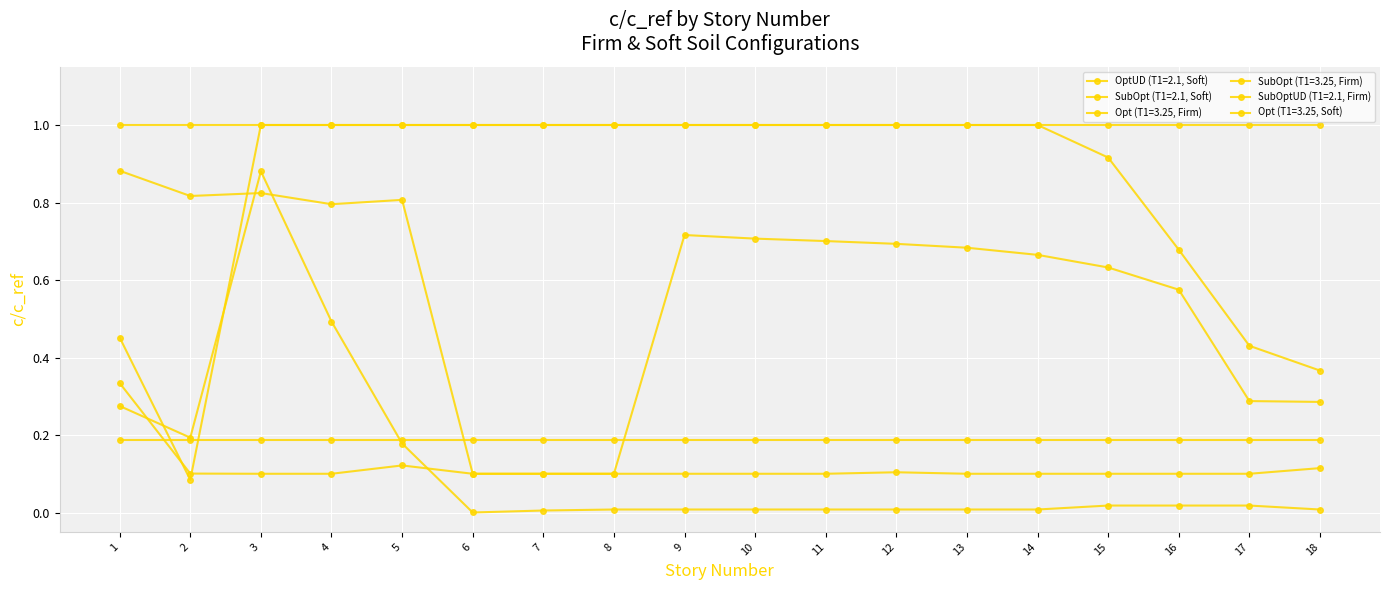

Is the value of SubOptUD (T1=2.1, Firm) at 4 greater than the value of Opt (T1=3.25, Soft) at 7?

No